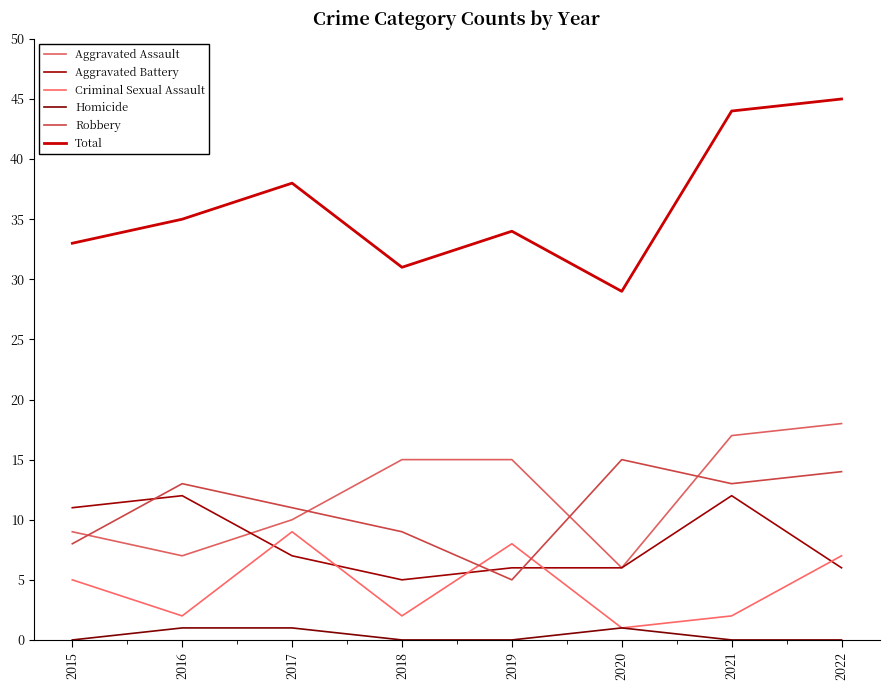

The Homicide series shows 0 at 2019. True or false?

True